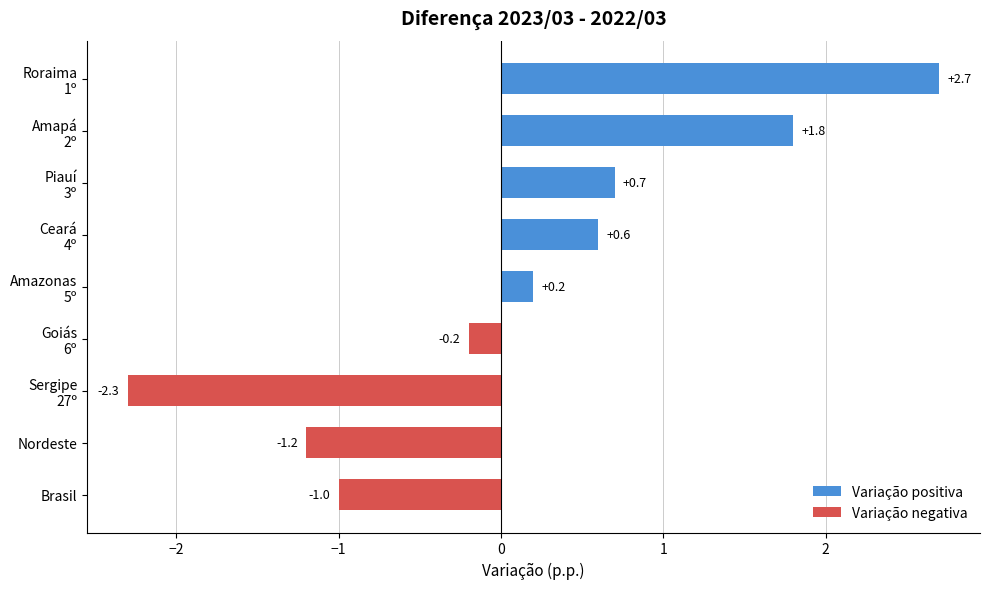

How many values in the Variação negativa series are below 0?

4